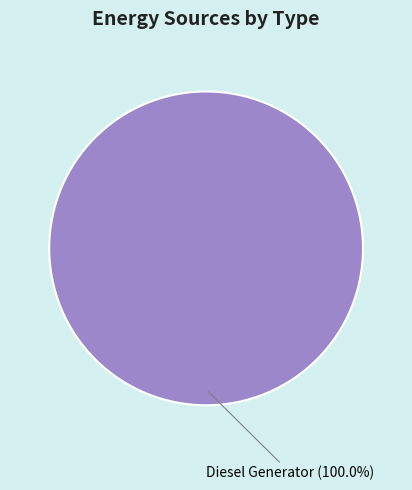

To the nearest percent, what portion does Diesel Generator represent?

100%